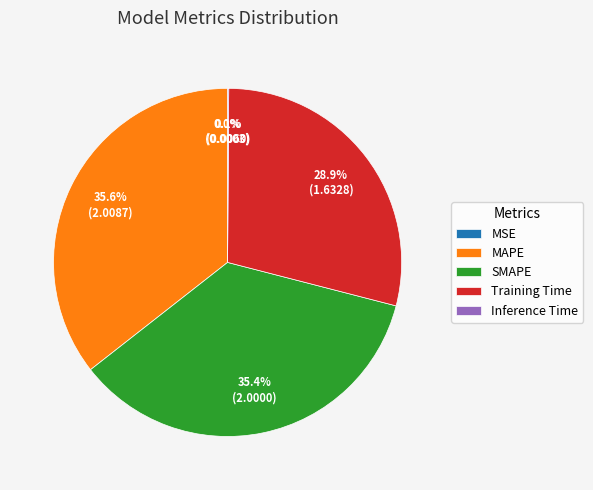

To the nearest percent, what portion does MAPE represent?

36%